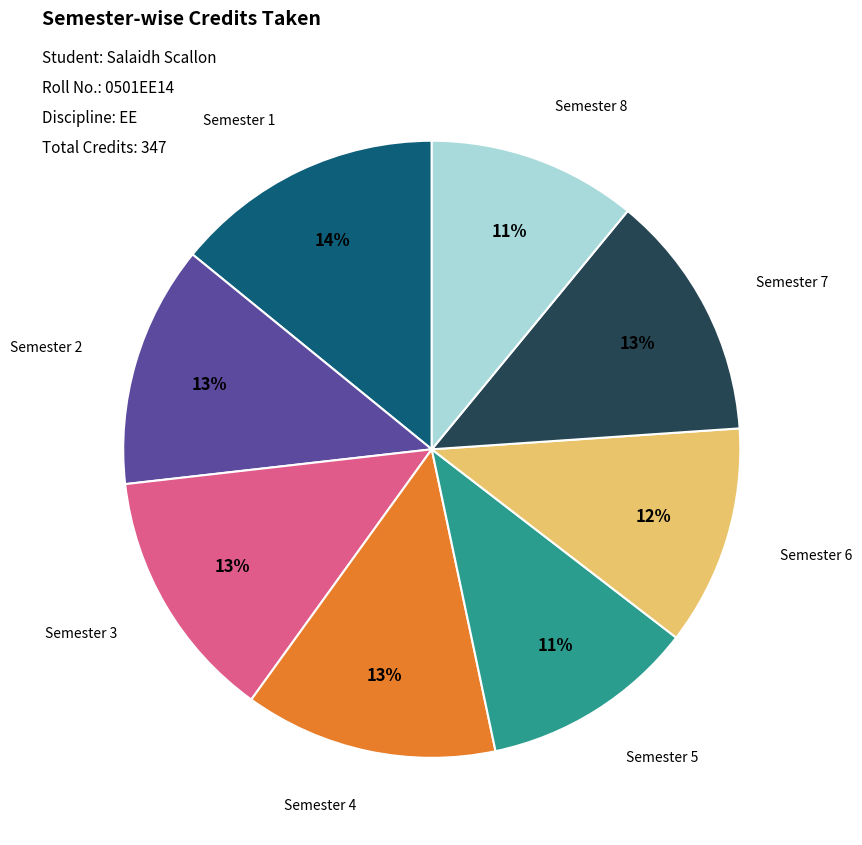

Which slice is the largest?

Semester 1